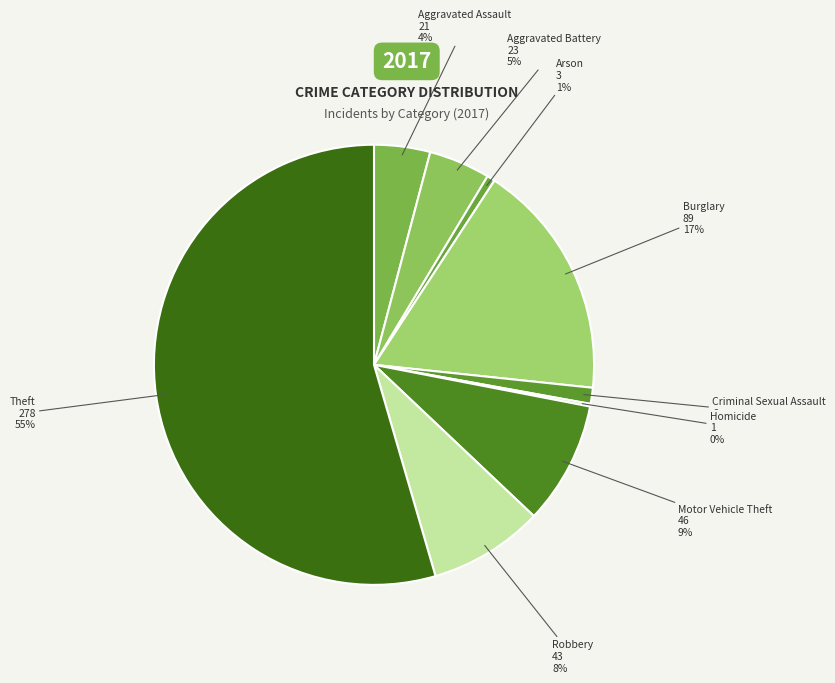

To the nearest percent, what is the difference between the Burglary and Aggravated Assault slice percentages?

13%